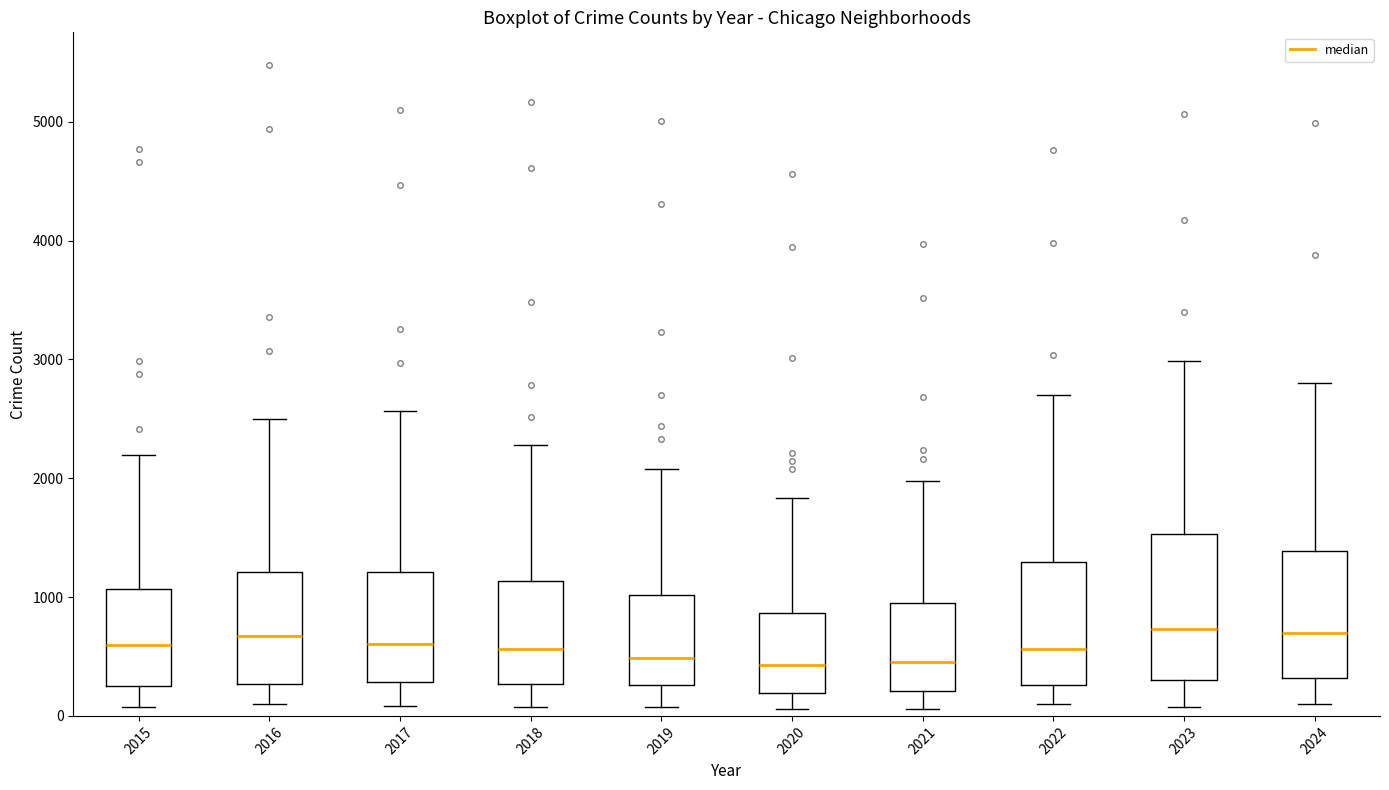

Where is the lower edge of the box at x = 2022 on the y-axis? The values are not printed on the chart, so give them approximately, as read against the axis.

300